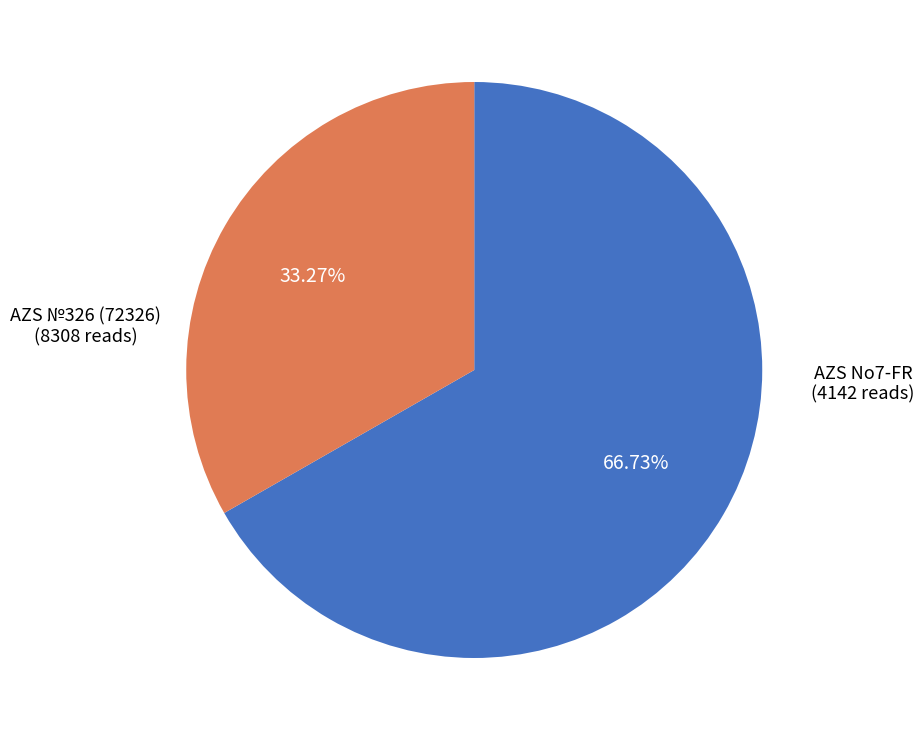

How many segments does this pie chart have?

2